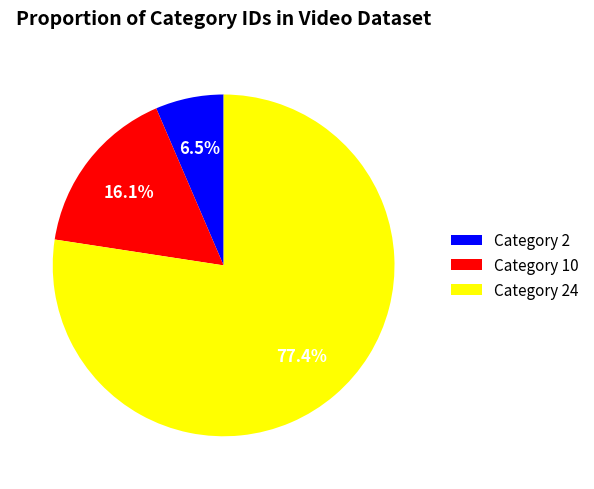

Is the sum of Category 2 and Category 24 greater than half?

Yes